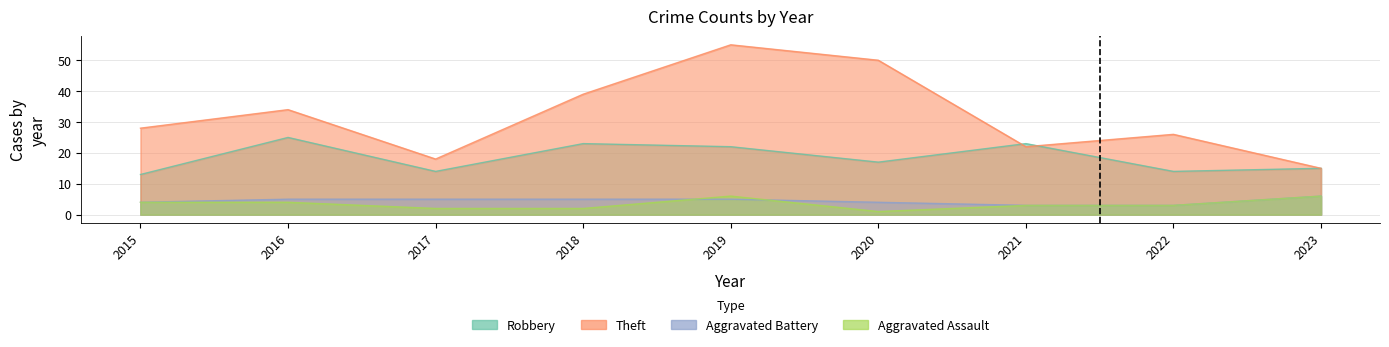

Does the chart display data point markers on the line(s)?

No